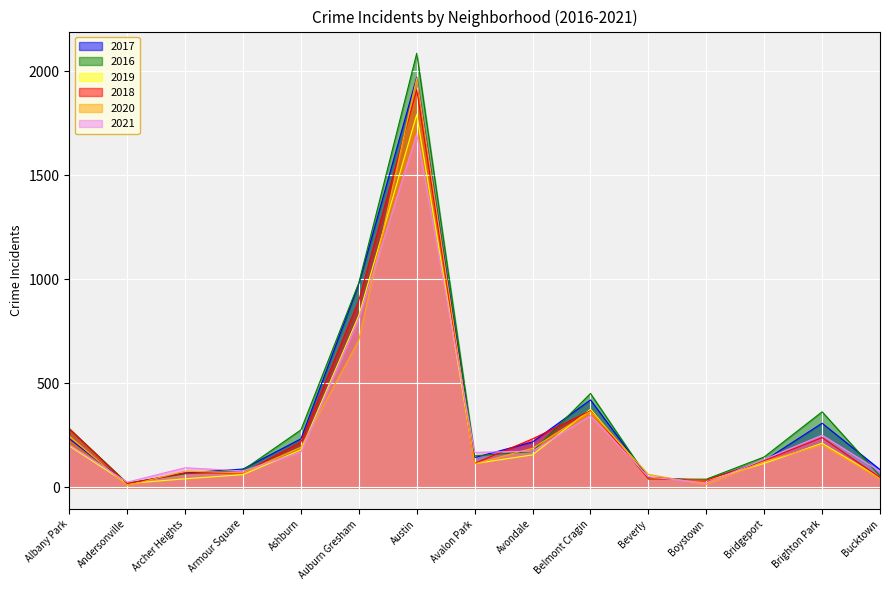

What is the difference between the second highest and second lowest values in the 2018 series?

864